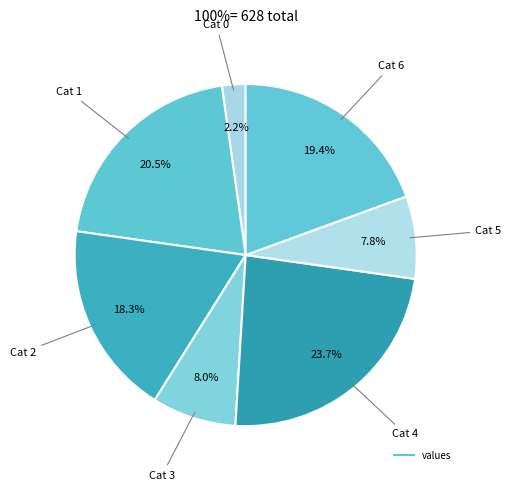

Which category has the biggest portion of the pie?

4